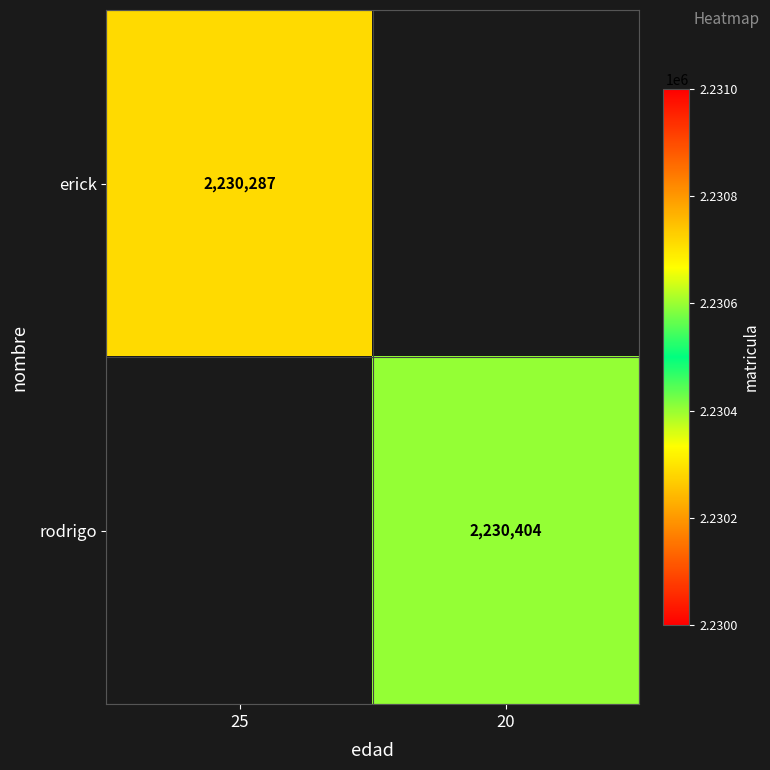

The value of erick at 25 is 2910880. True or false?

False